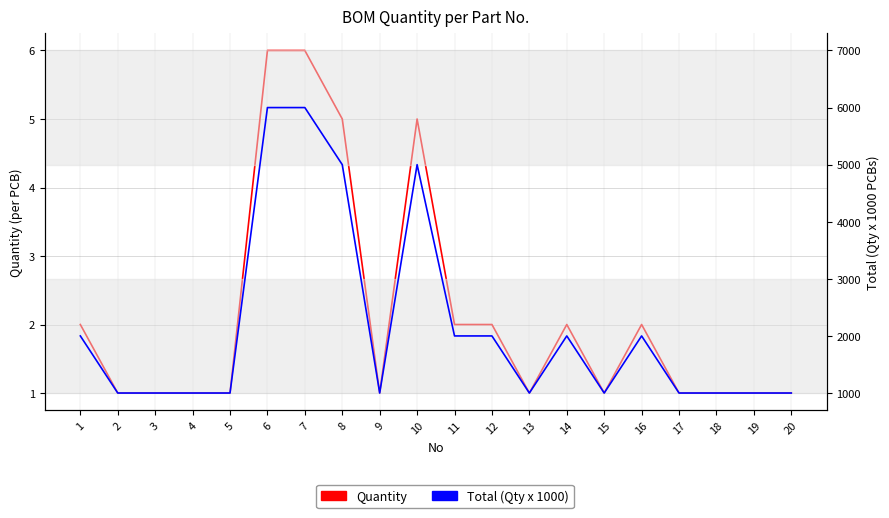

What is the total value across all series at 1?

2002